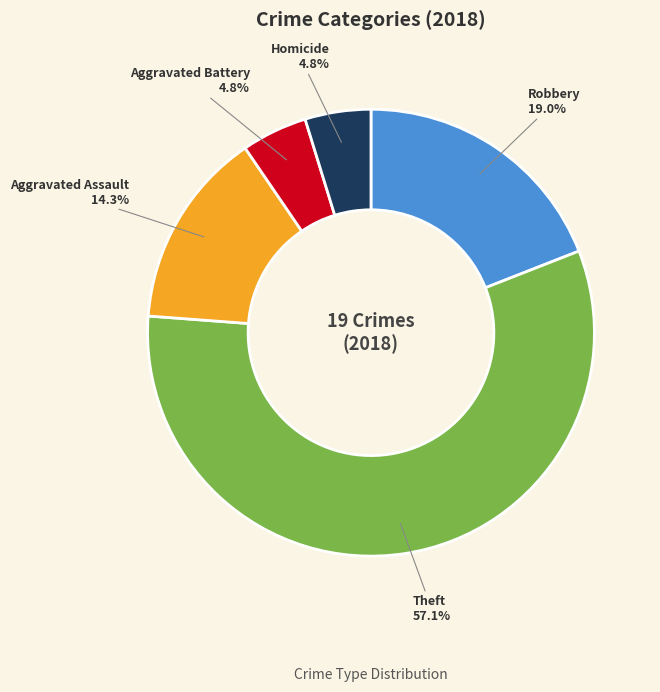

To the nearest percent, what is the difference between the Aggravated Assault and Homicide slice percentages?

10%